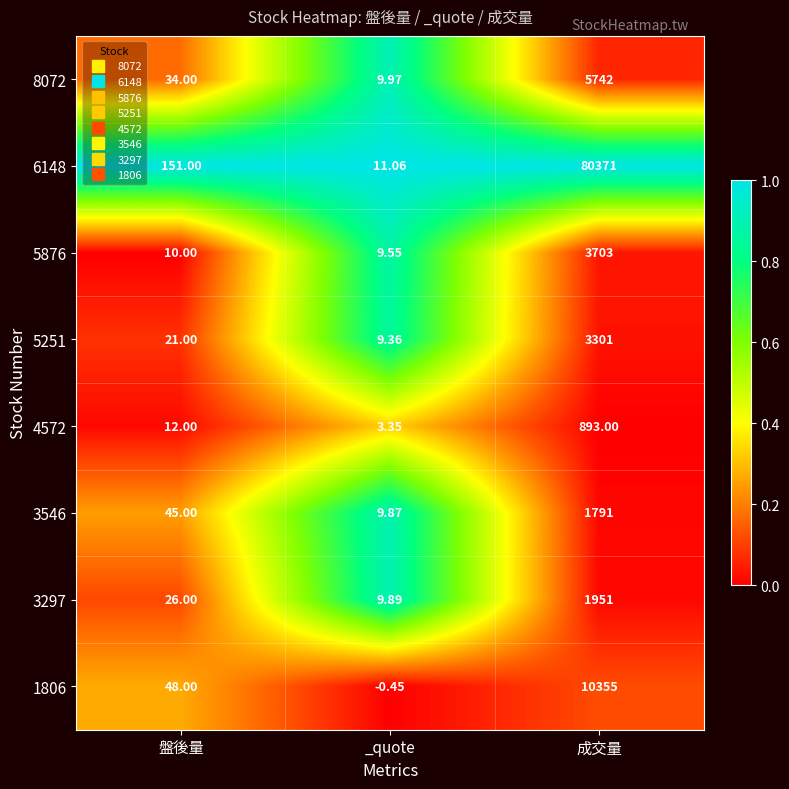

Which series has the widest spread of values?

6148